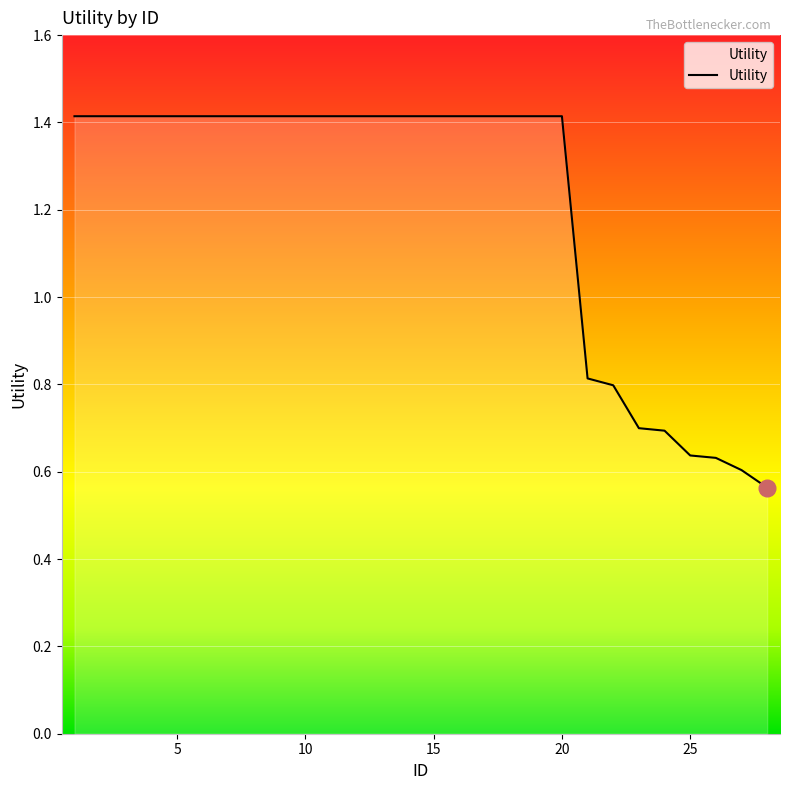

How many values exceed 1?

20